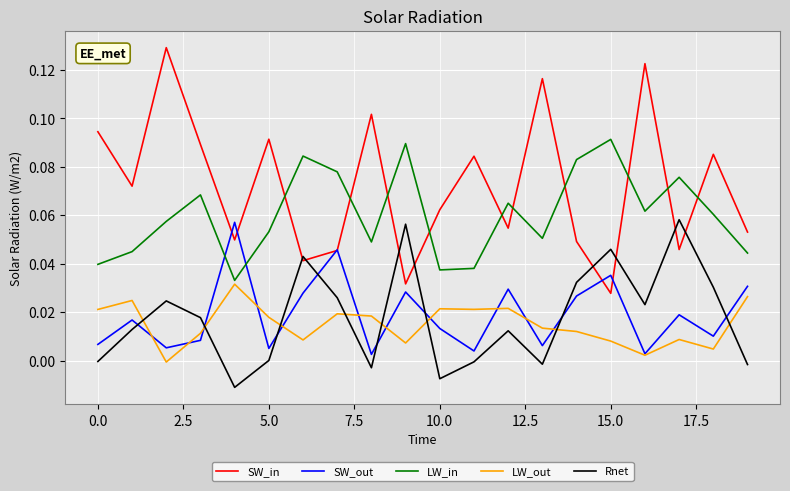

True or false: LW_out and SW_in cross at least once.

False